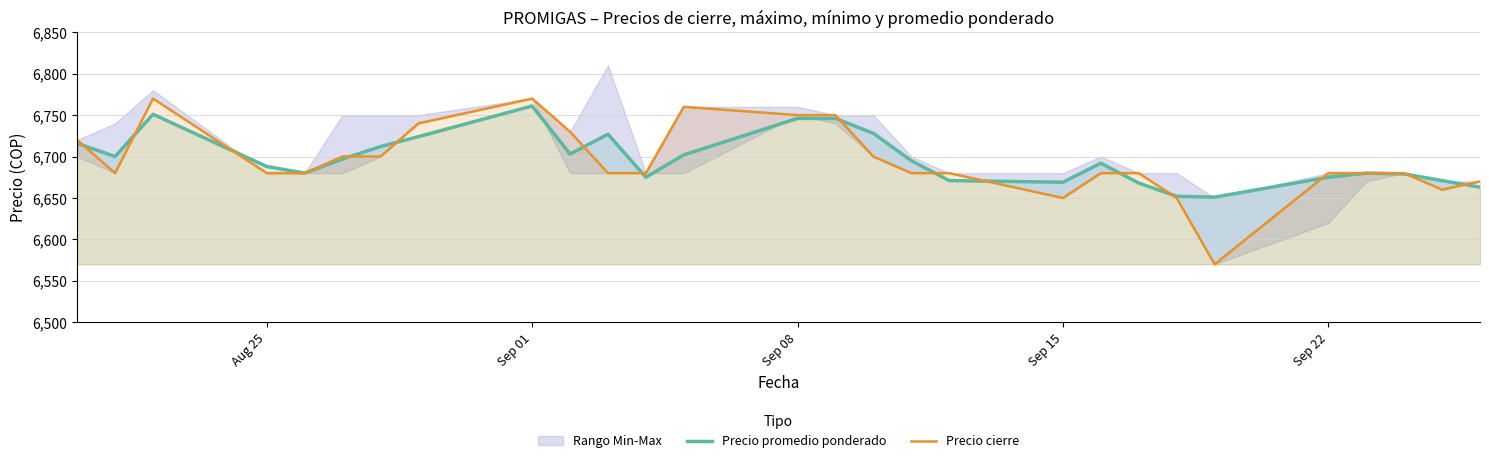

How many lines are shown in the chart?

2